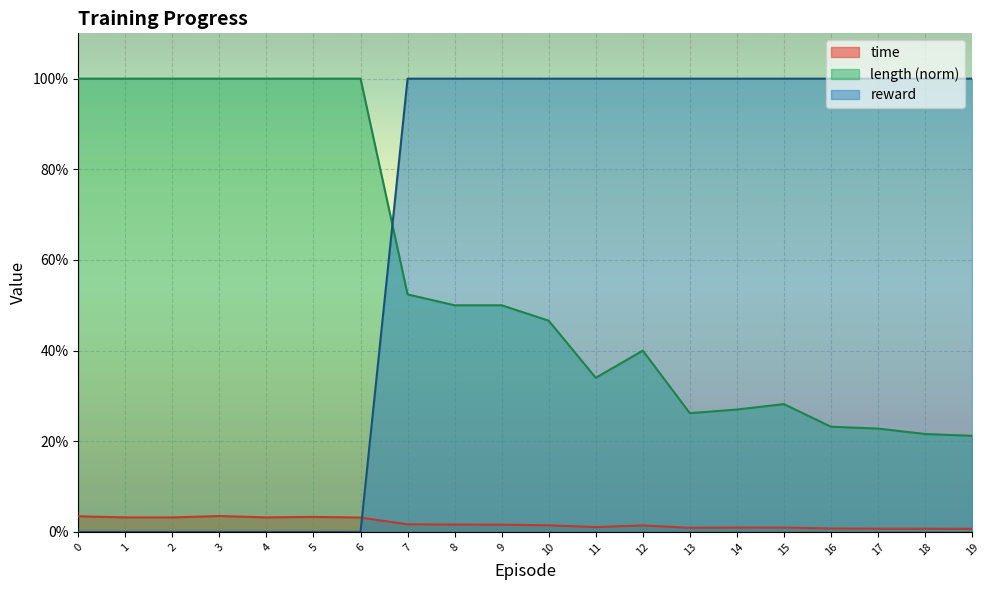

Reading left to right, transcribe all the data shown in this chart.

time: 0=0.0	1=0.0	2=0.0	3=0.0	4=0.0	5=0.0	6=0.0	7=0.0	8=0.0	9=0.0	10=0.0	11=0.0	12=0.0	13=0.0	14=0.0	15=0.0	16=0.0	17=0.0	18=0.0	19=0.0
length: 0=1.0	1=1.0	2=1.0	3=1.0	4=1.0	5=1.0	6=1.0	7=0.5	8=0.5	9=0.5	10=0.5	11=0.3	12=0.4	13=0.3	14=0.3	15=0.3	16=0.2	17=0.2	18=0.2	19=0.2
reward: 0=0.0	1=0.0	2=0.0	3=0.0	4=0.0	5=0.0	6=0.0	7=1.0	8=1.0	9=1.0	10=1.0	11=1.0	12=1.0	13=1.0	14=1.0	15=1.0	16=1.0	17=1.0	18=1.0	19=1.0